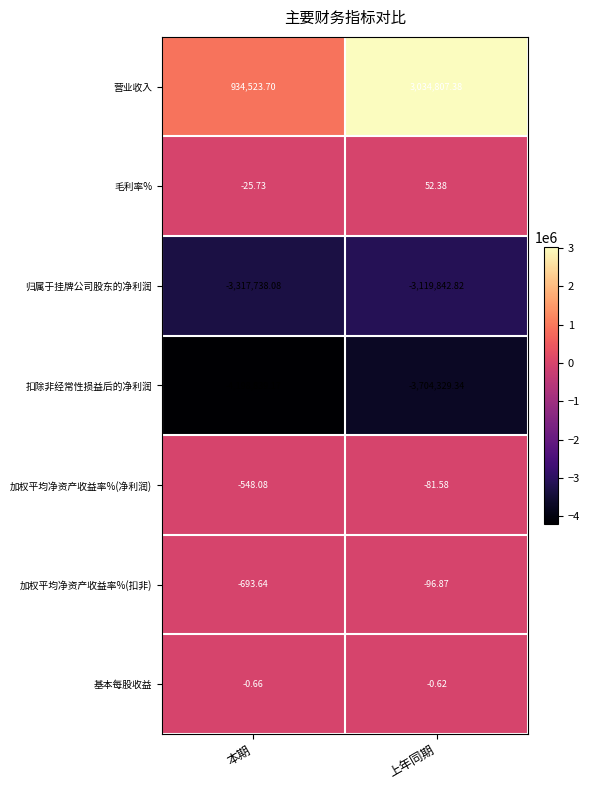

Which label corresponds to the largest value in the chart?

上年同期